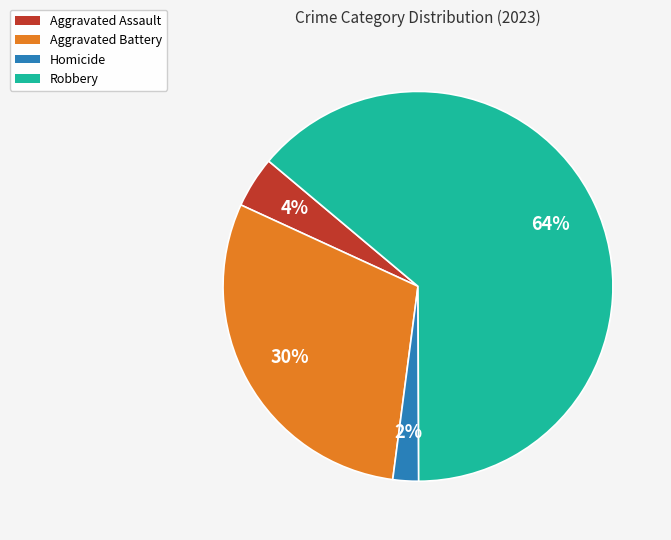

Combined, do Homicide and Aggravated Assault account for over 50%?

No